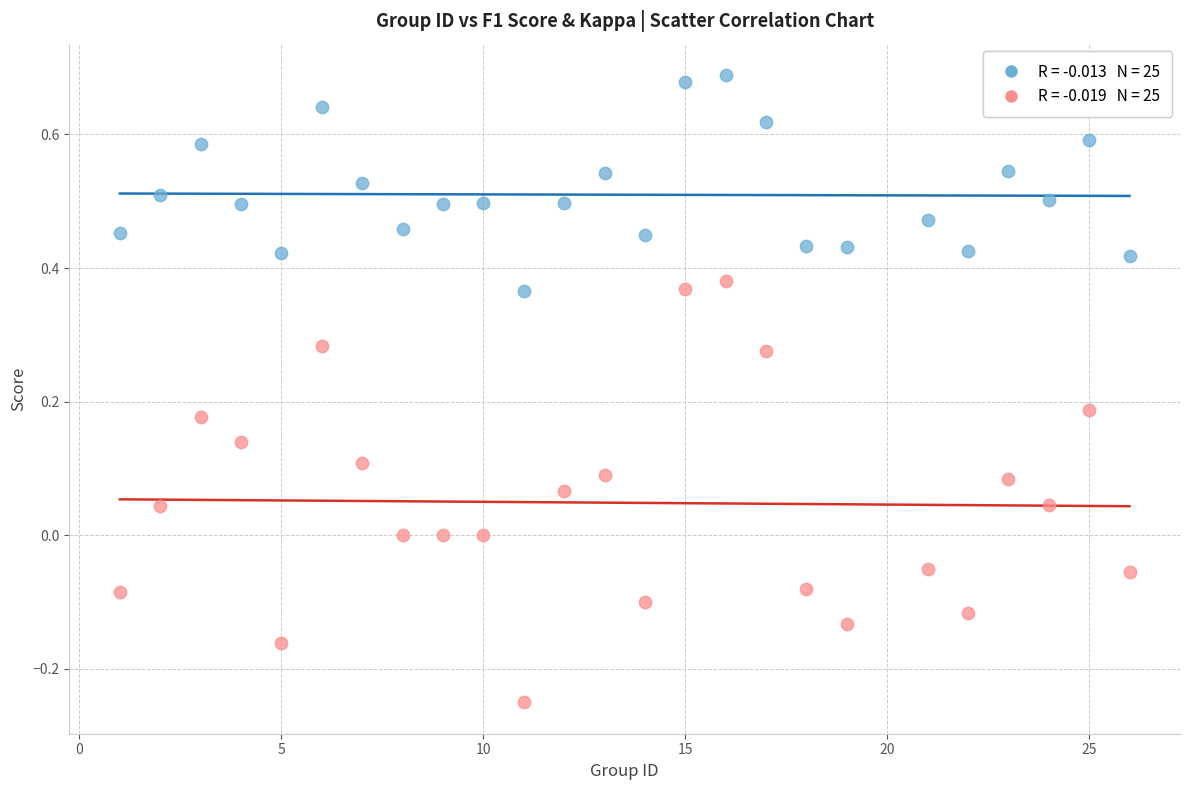

Across all data points, what is the range of Y values (max minus min)?

0.9